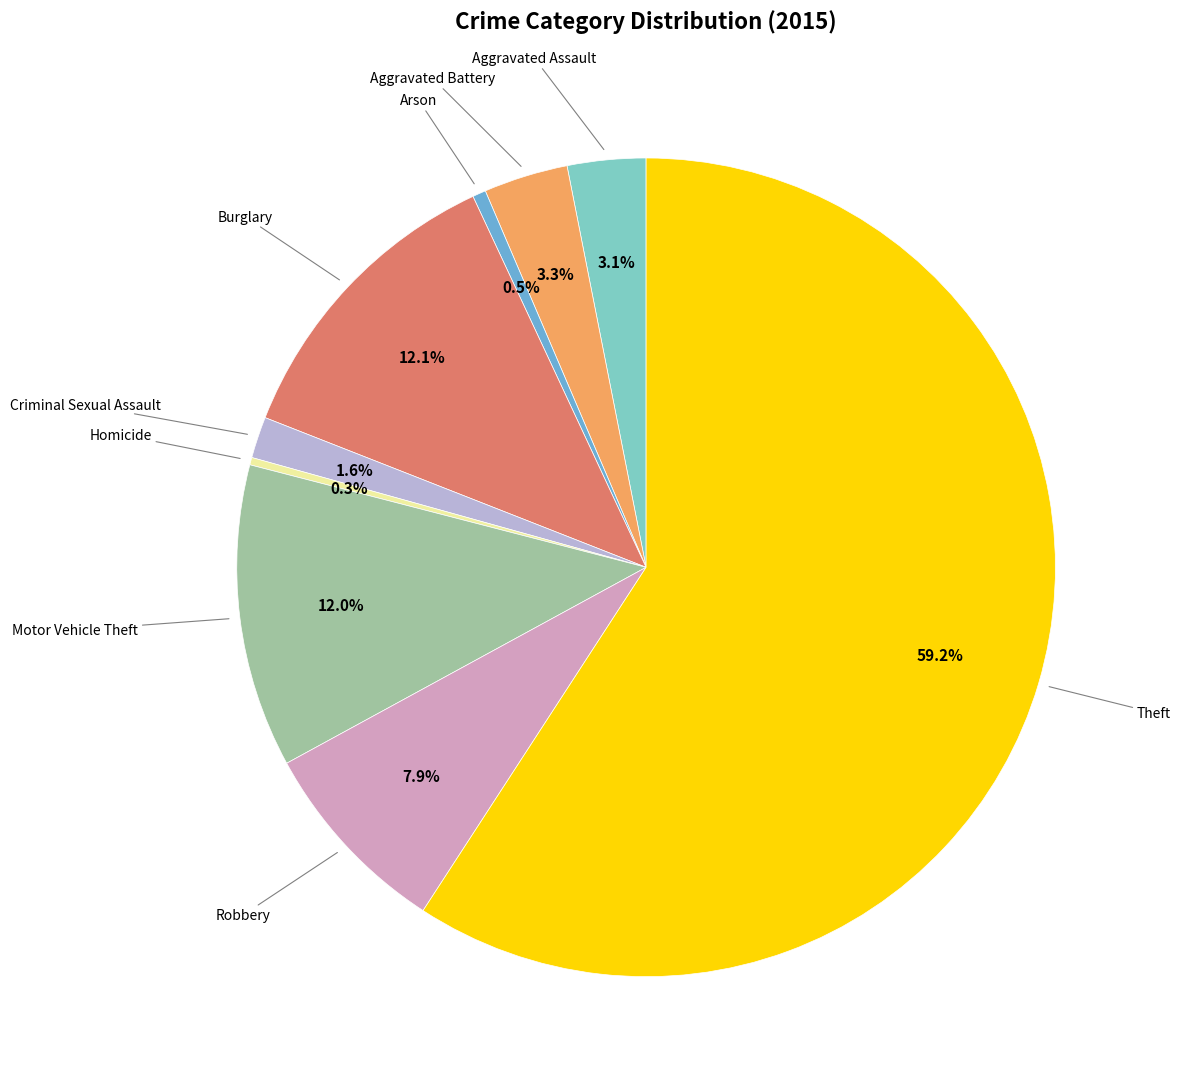

Is there a majority slice in this chart?

Yes